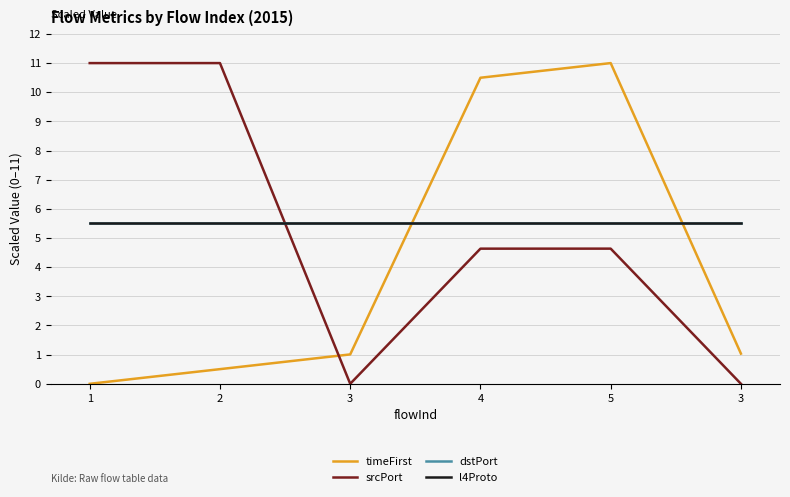

Does the chart have visible grid lines?

Yes